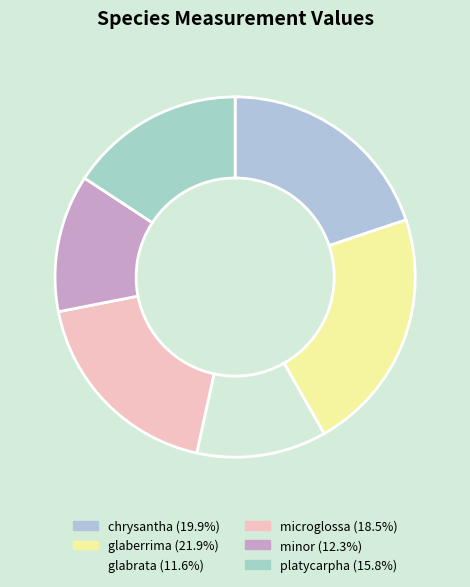

To the nearest percent, what is the difference between the glaberrima and platycarpha slice percentages?

6%